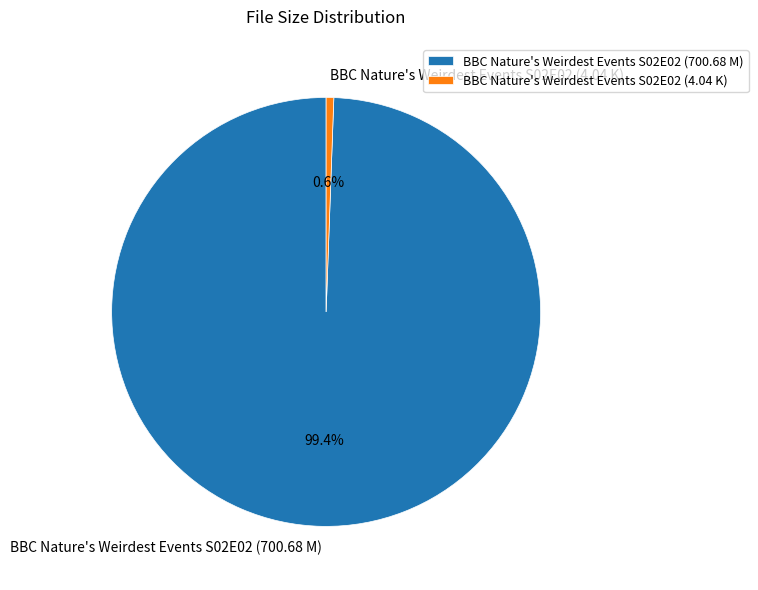

To the nearest percent, what is the average slice percentage?

50%